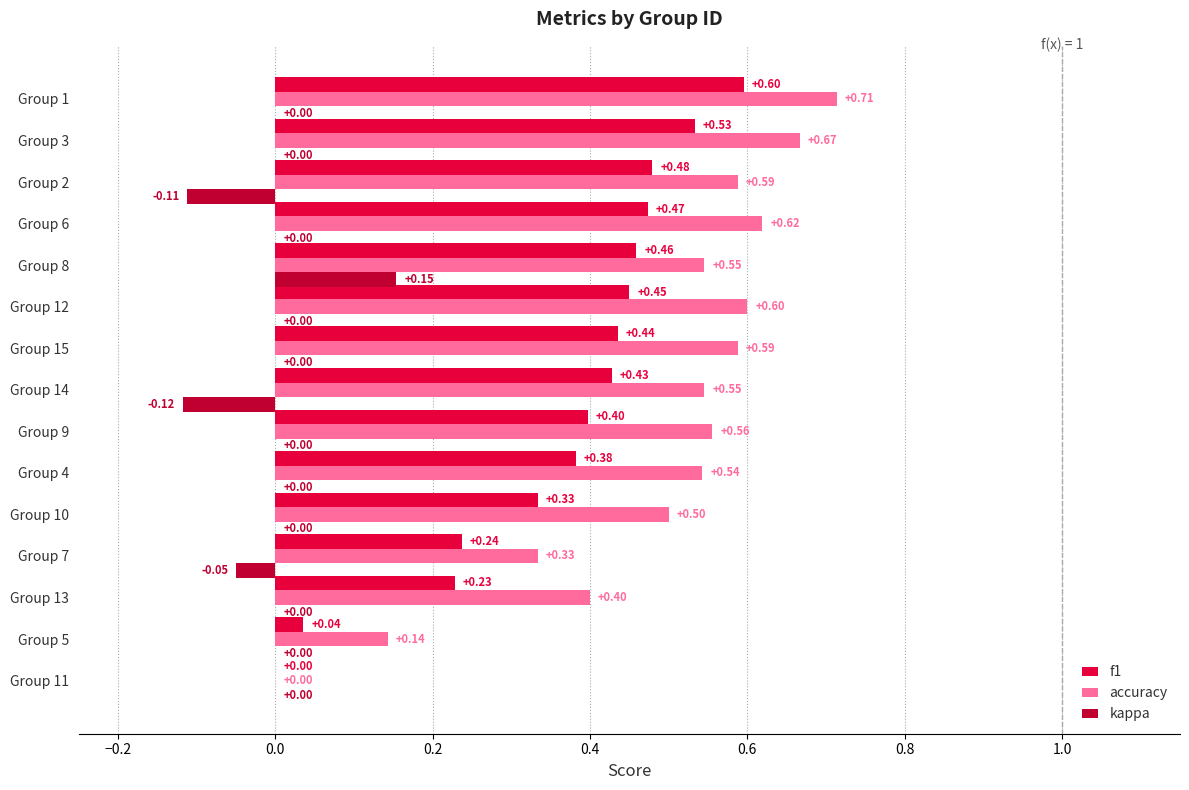

What is the sum of all f1 values?

5.5